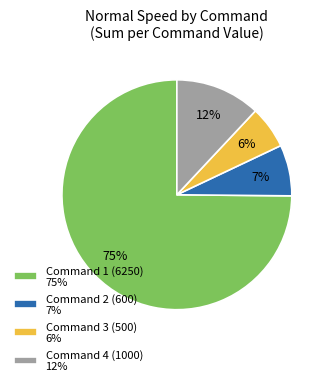

Combined, do Command 3 (500) 6% and Command 4 (1000) 12% account for over 50%?

No